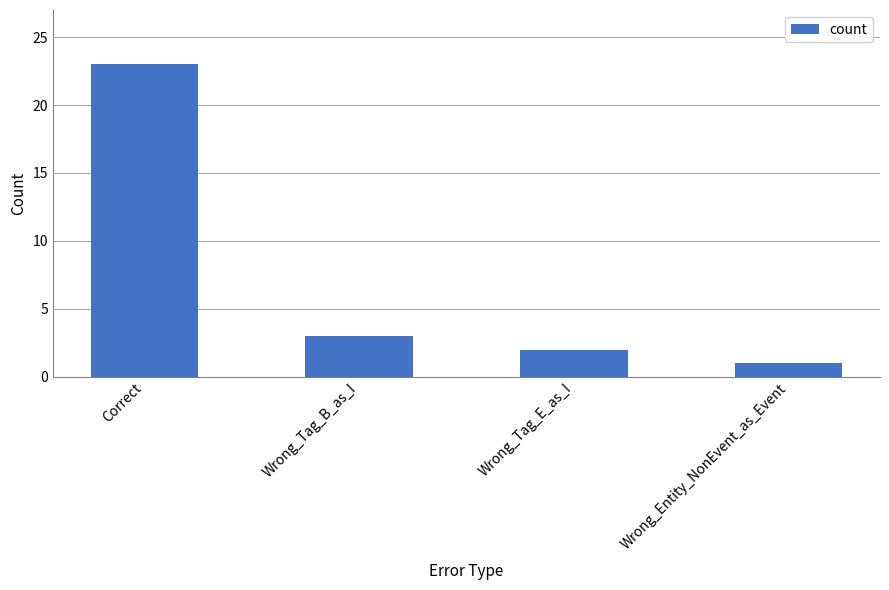

Rank the categories by value from lowest to highest.

Wrong_Entity_NonEvent_as_Event, Wrong_Tag_E_as_I, Wrong_Tag_B_as_I, Correct